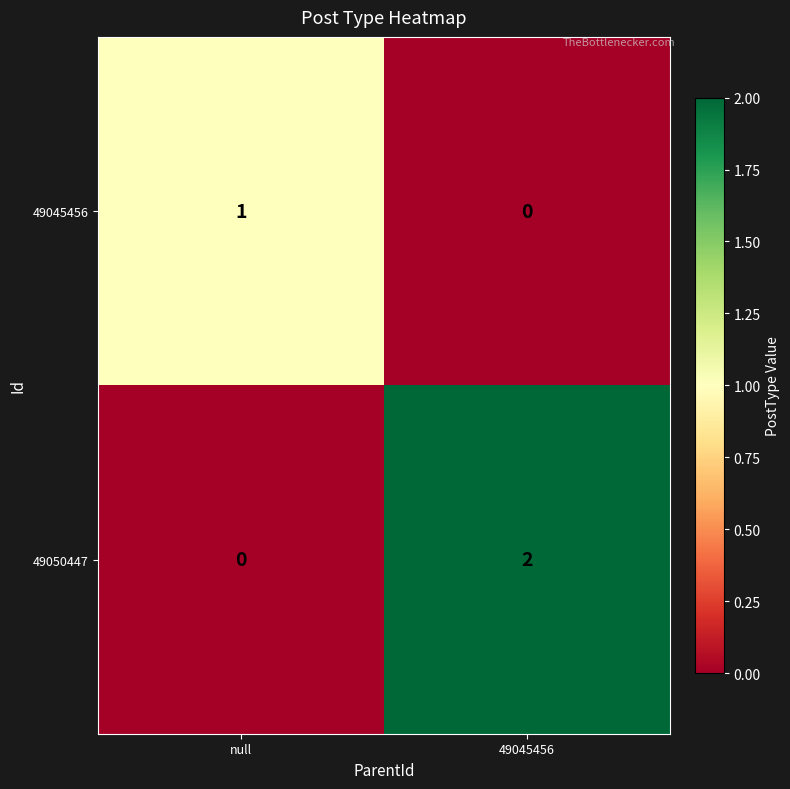

At which category is the sum across all series the highest?

49045456